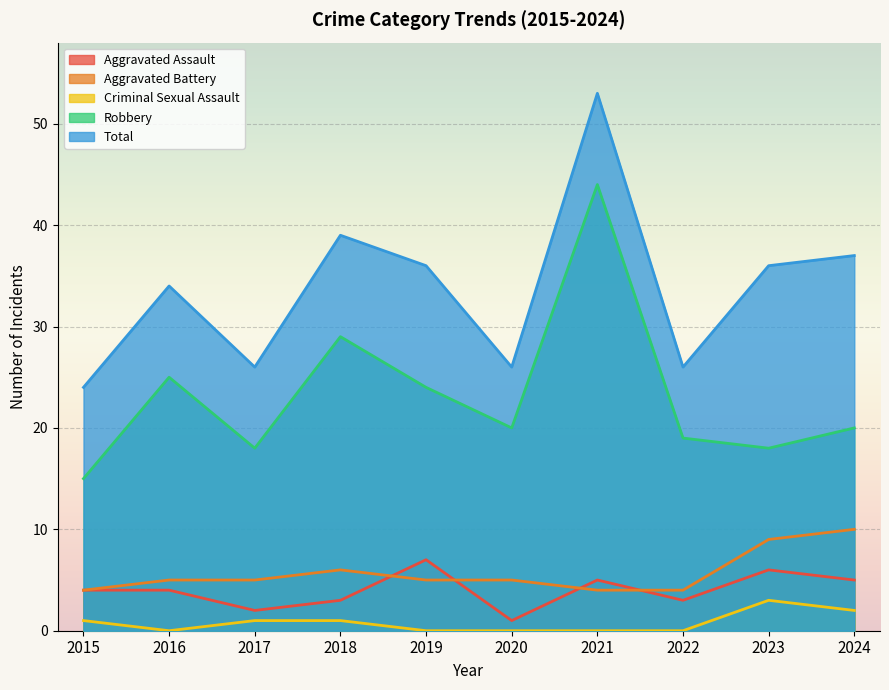

Is the value of Aggravated Assault at 2021 greater than the value of Total at 2023?

No